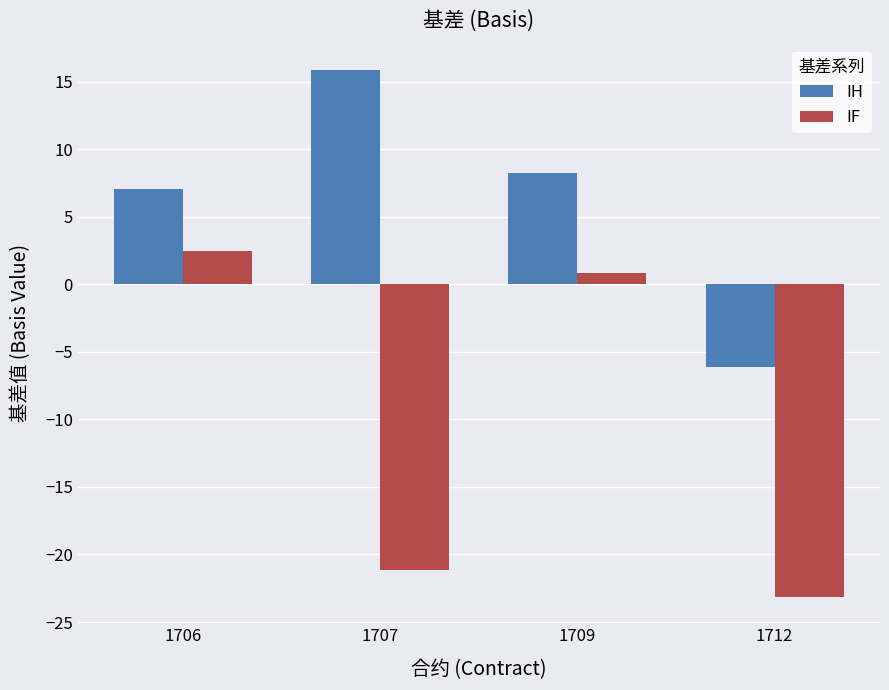

What is the difference between the IF values at 1709 and 1706?

1.6